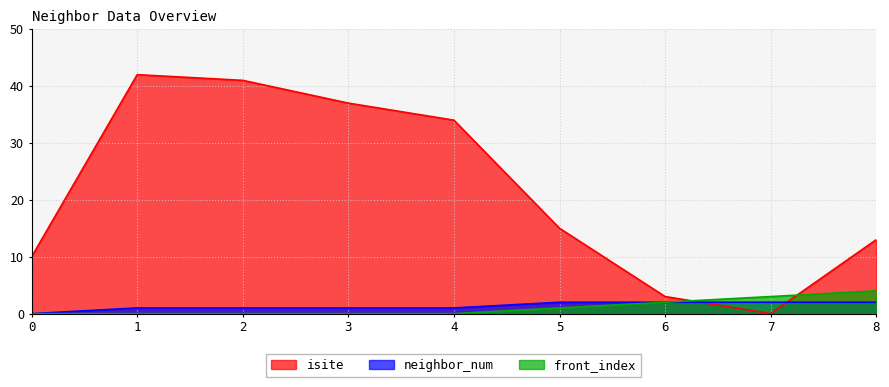

What is the maximum value for isite?

42